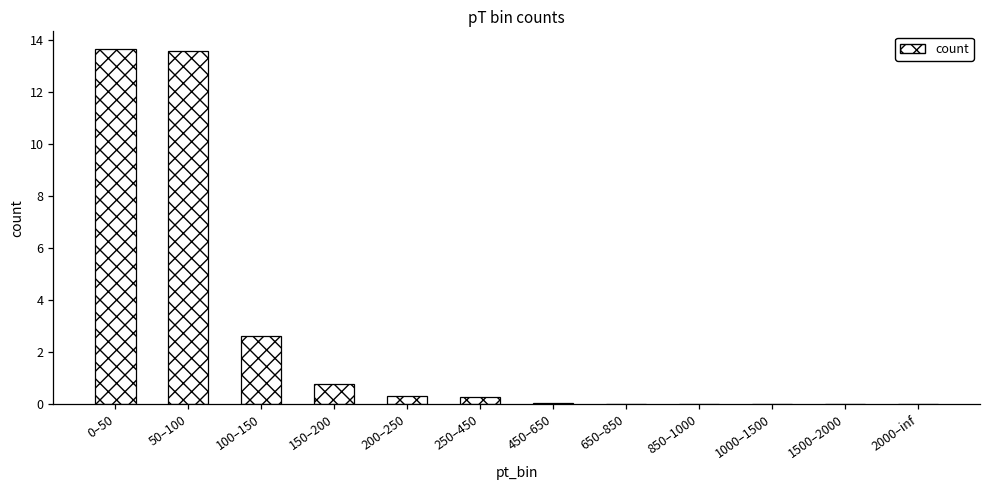

Are the bars horizontal?

No